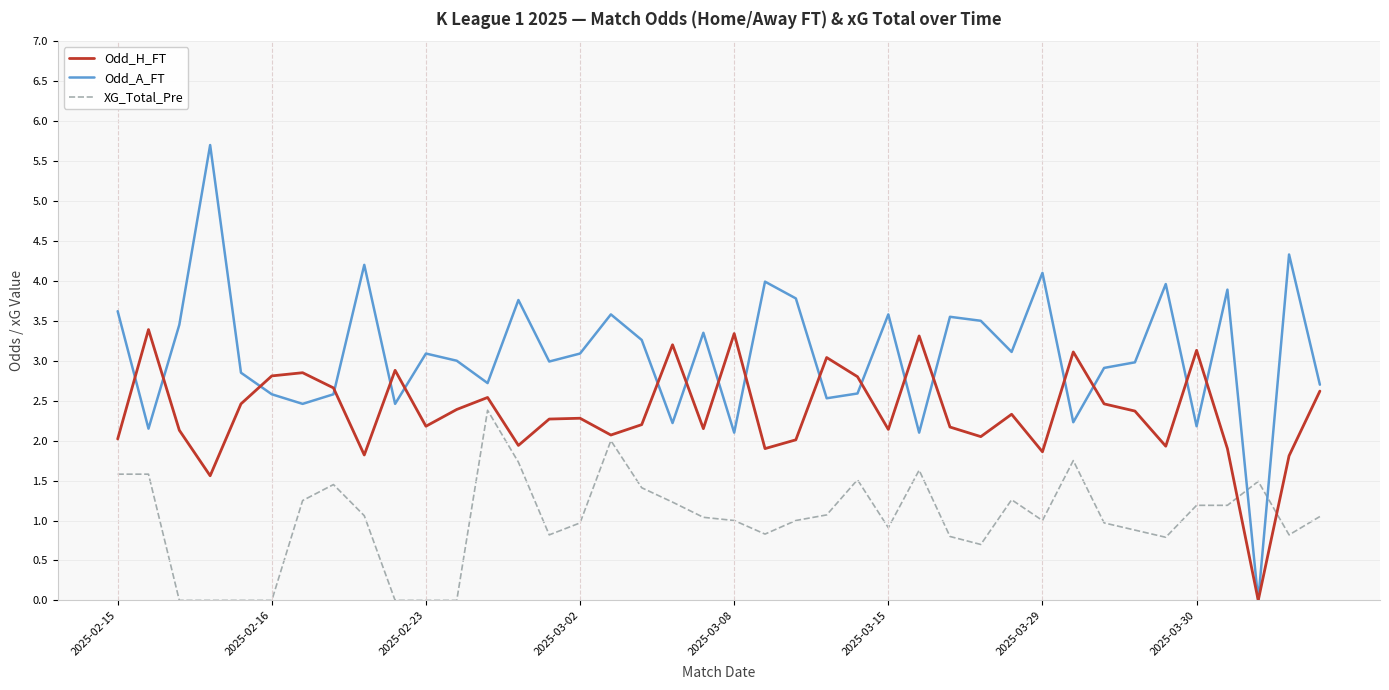

List the series in order of their overall mean, lowest first.

XG_Total_Pre, Odd_H_FT, Odd_A_FT